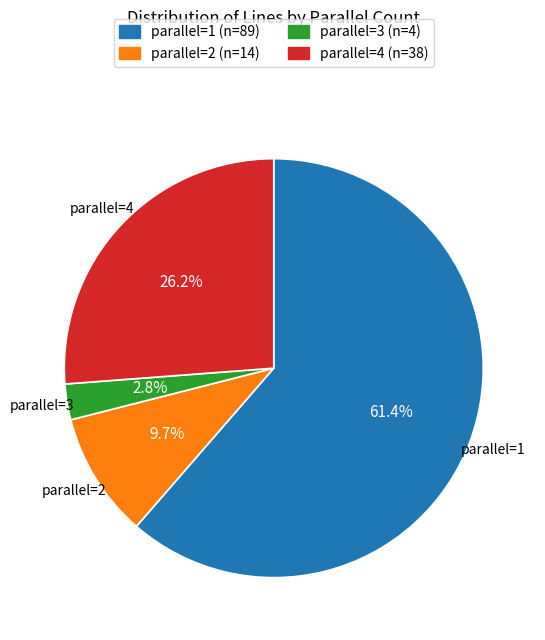

Rank the categories by value from lowest to highest.

parallel=3, parallel=2, parallel=4, parallel=1